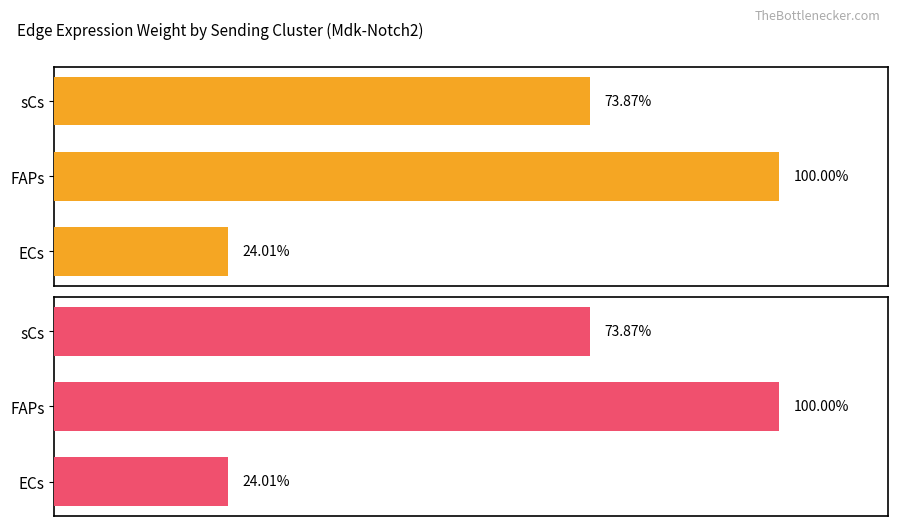

What is the approximate value of Edge average expression weight at ECs?

78.8